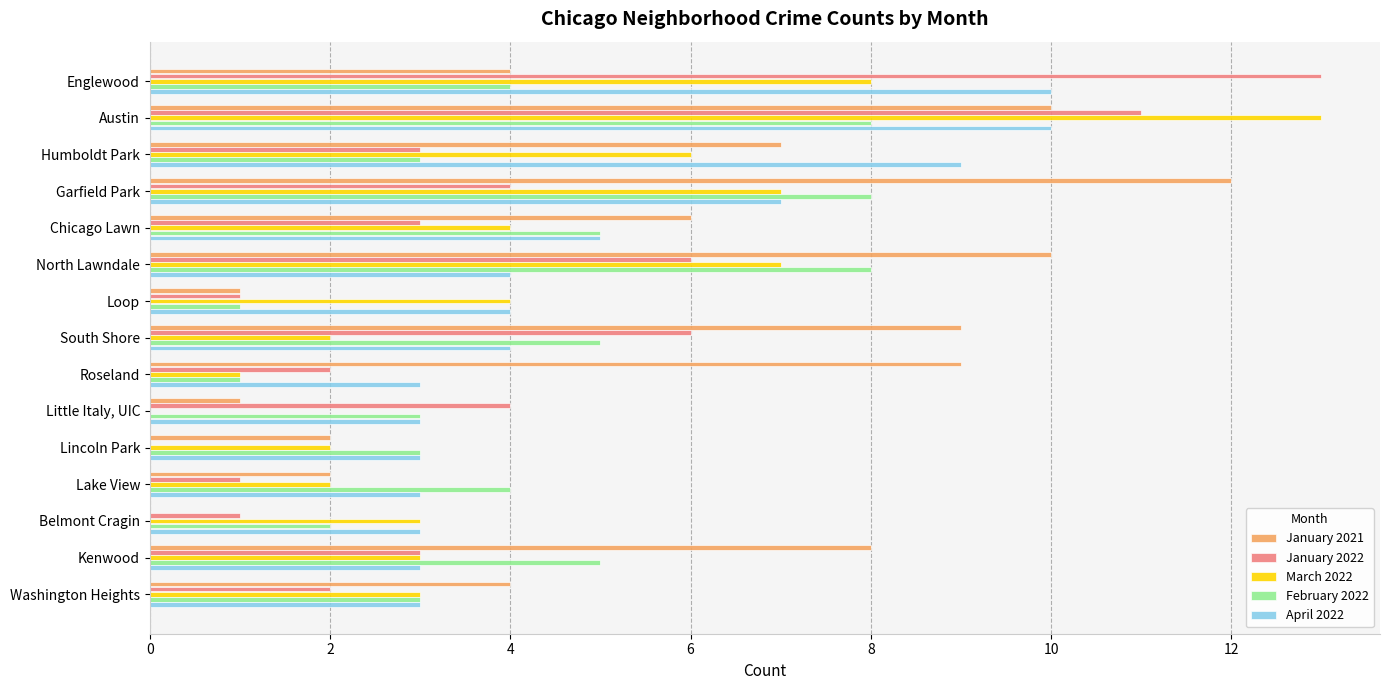

Which series changed the most between Humboldt Park and Lincoln Park?

April 2022